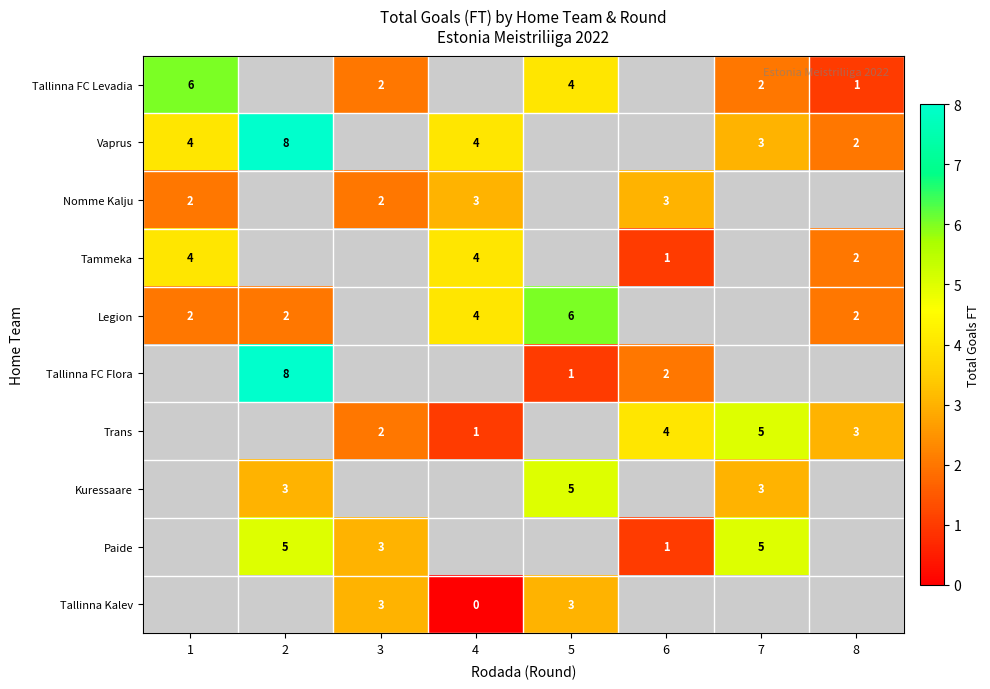

What is the sum of the Tallinna FC Flora values at 2 and 5?

9